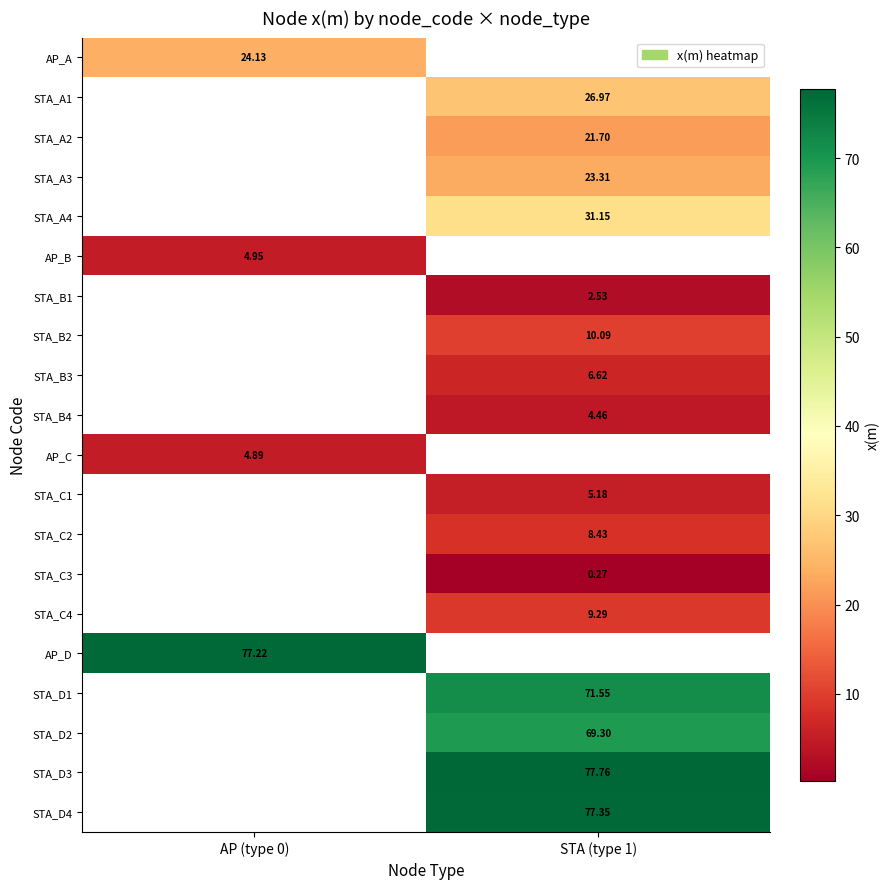

Is the value of STA_C2 at STA (type 1) greater than the value of STA_B1 at STA (type 1)?

Yes